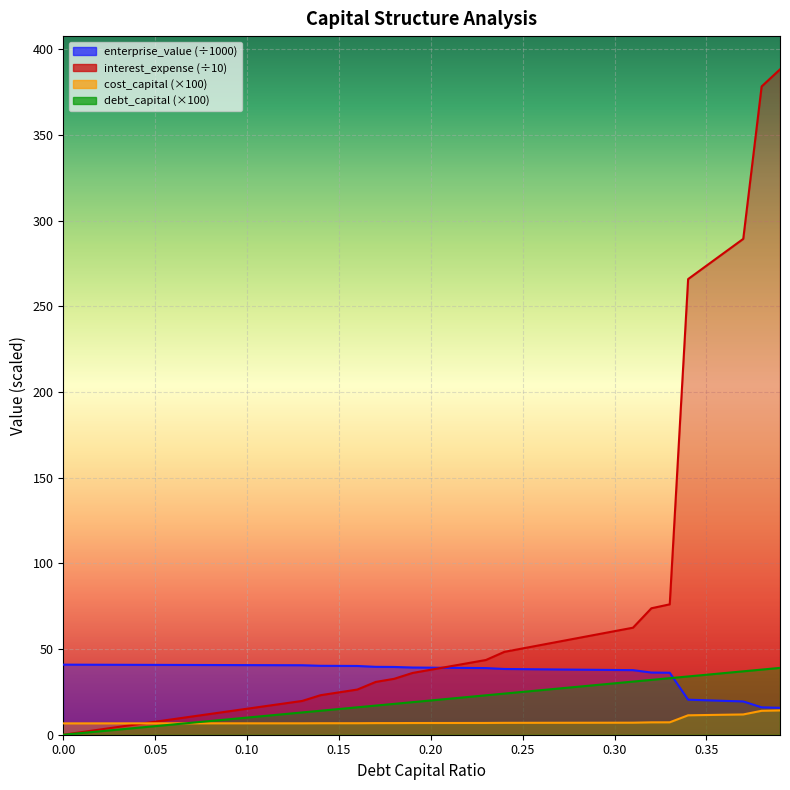

What is the maximum value shown in the chart?

388.2